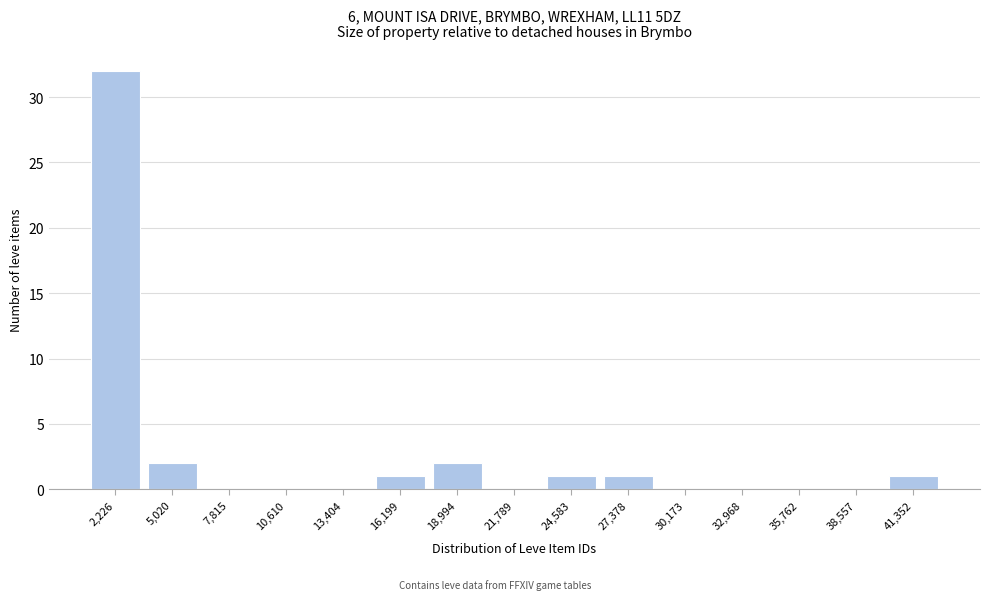

Reading left to right, extract all data points from this chart.

2,226=32	5,020=2	7,815=0	10,610=0	13,404=0	16,199=1	18,994=2	21,789=0	24,583=1	27,378=1	30,173=0	32,968=0	35,762=0	38,557=0	41,352=1